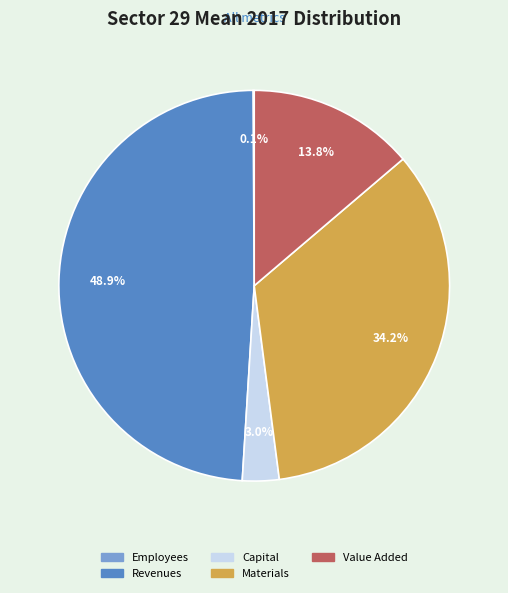

Does any single category account for the majority?

No